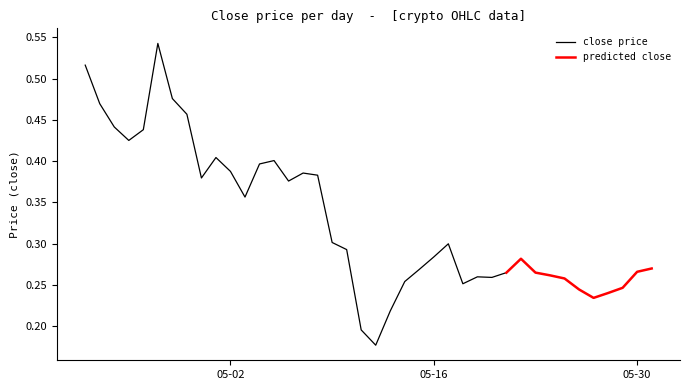

Rank the categories by close value from lowest to highest.

2022-05-12, 2022-05-11, 2022-05-13, 2022-05-27, 2022-05-28, 2022-05-26, 2022-05-29, 2022-05-18, 2022-05-14, 2022-05-25, 2022-05-20, 2022-05-19, 2022-05-24, 2022-05-21, 2022-05-23, 2022-05-30, 2022-05-15, 2022-05-31, 2022-05-22, 2022-05-16, 2022-05-10, 2022-05-17, 2022-05-09, 2022-05-03, 2022-05-06, 2022-04-30, 2022-05-08, 2022-05-07, 2022-05-02, 2022-05-04, 2022-05-05, 2022-05-01, 2022-04-25, 2022-04-26, 2022-04-24, 2022-04-29, 2022-04-23, 2022-04-28, 2022-04-22, 2022-04-27